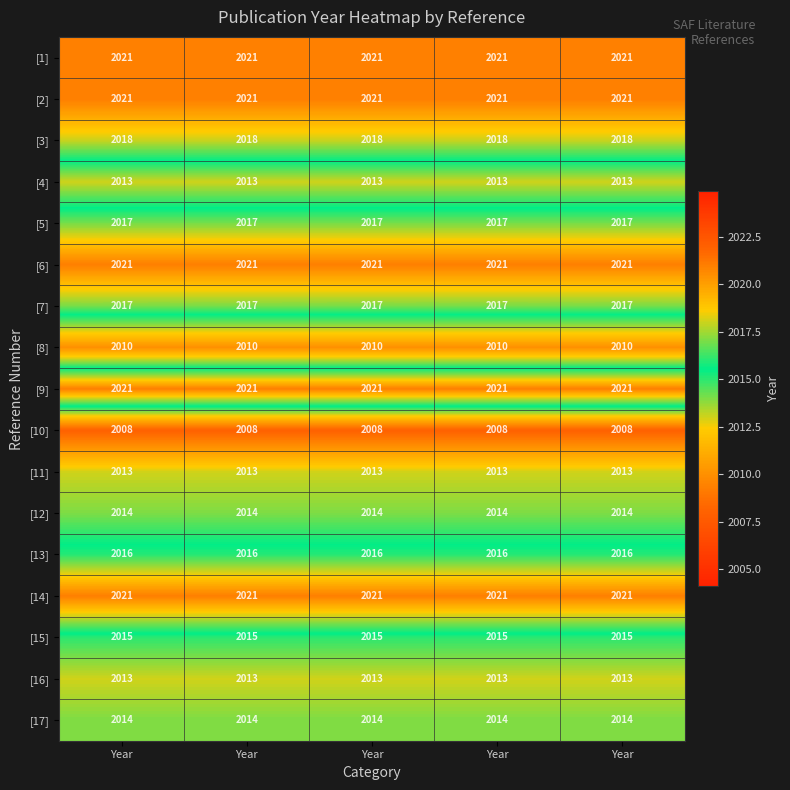

Count the number of categories in the chart.

5